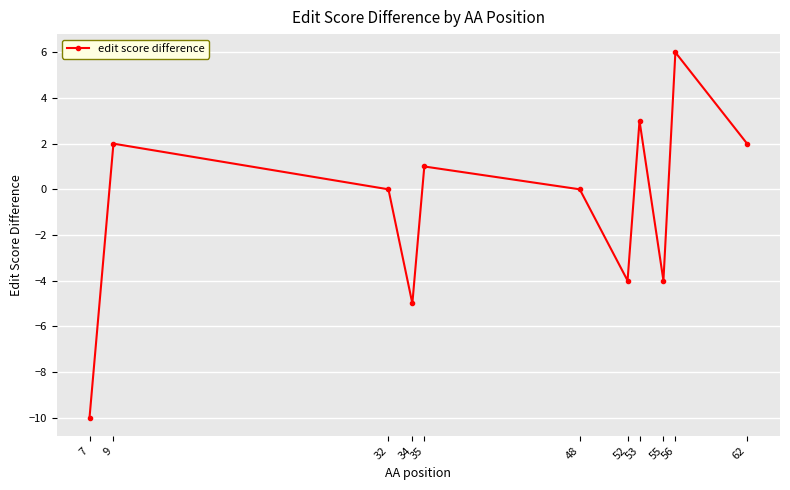

At which category does the chart reach its peak across all series?

56